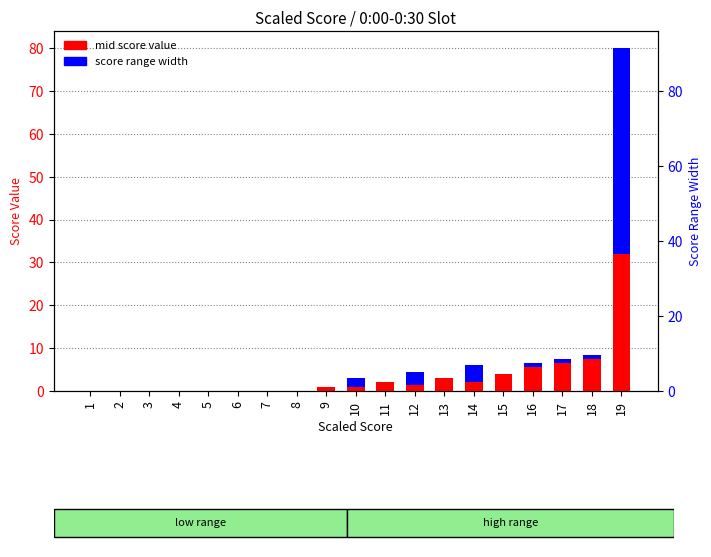

How many groups of bars are there?

19